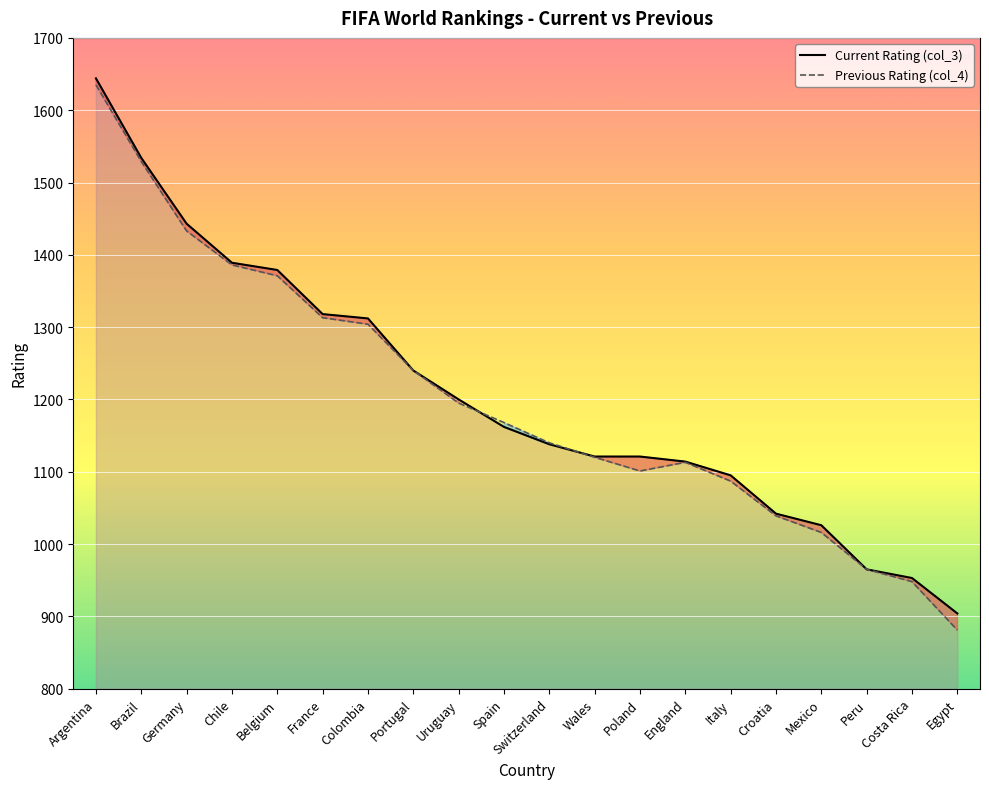

At how many categories does at least one series exceed 1402?

3